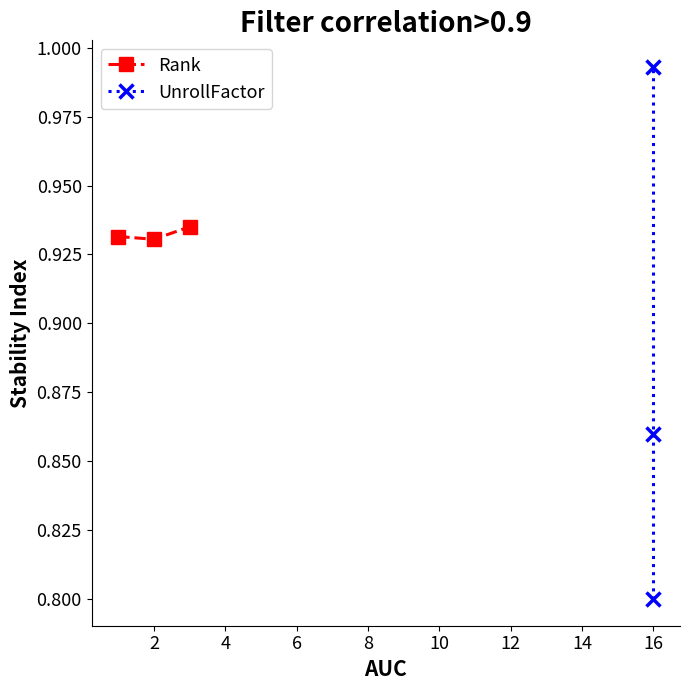

List the series in order of their overall mean, lowest first.

UnrollFactor, Rank